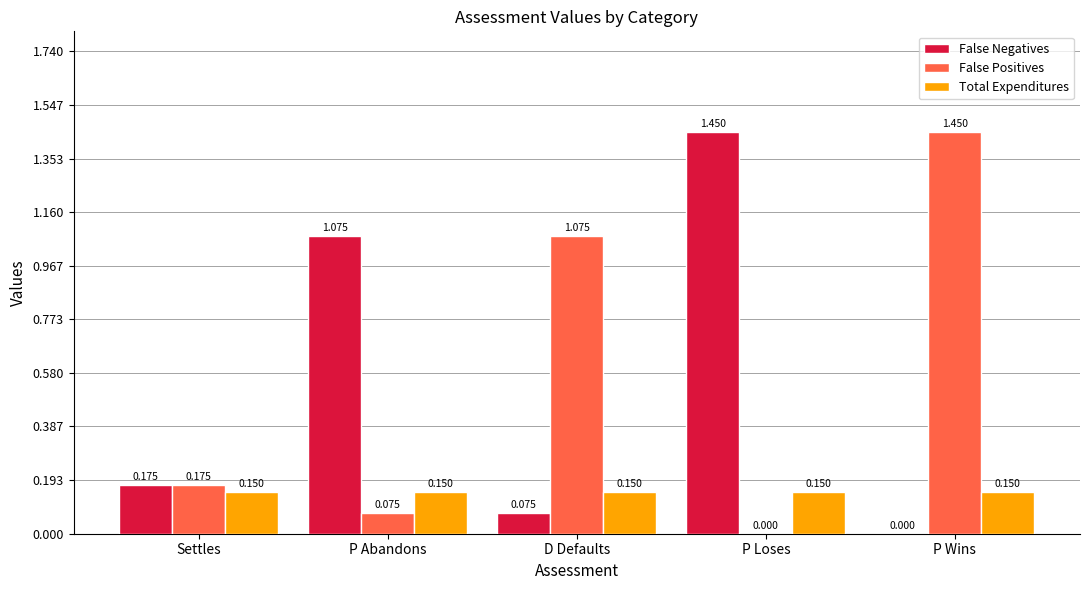

At which label does False Positives reach its peak?

P Wins